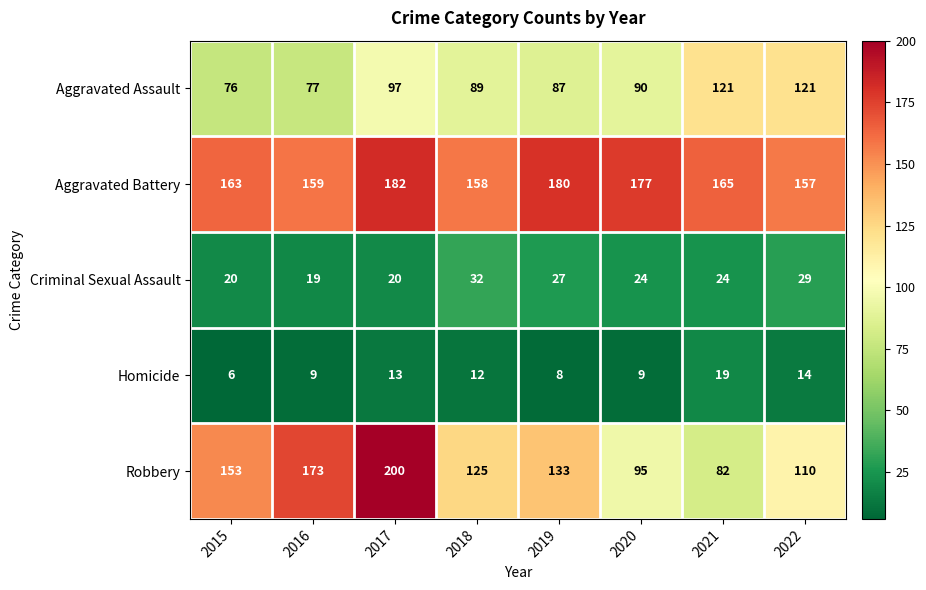

What is the total value across all series at 2019?

435